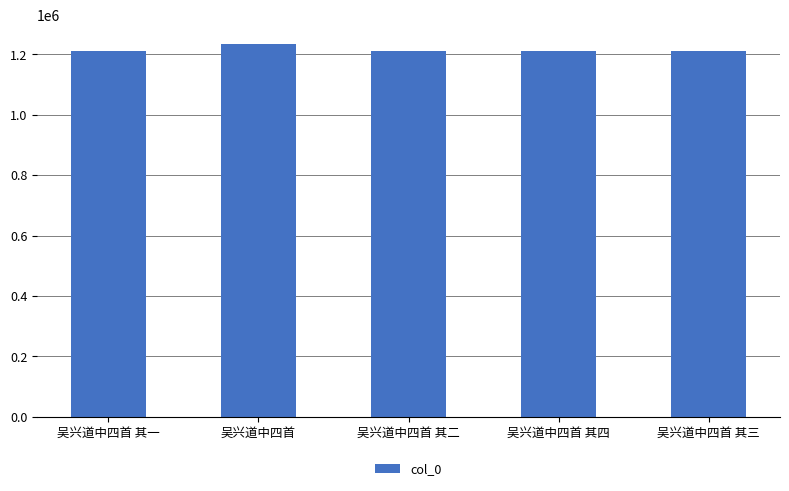

What is the smallest value displayed?

1210548